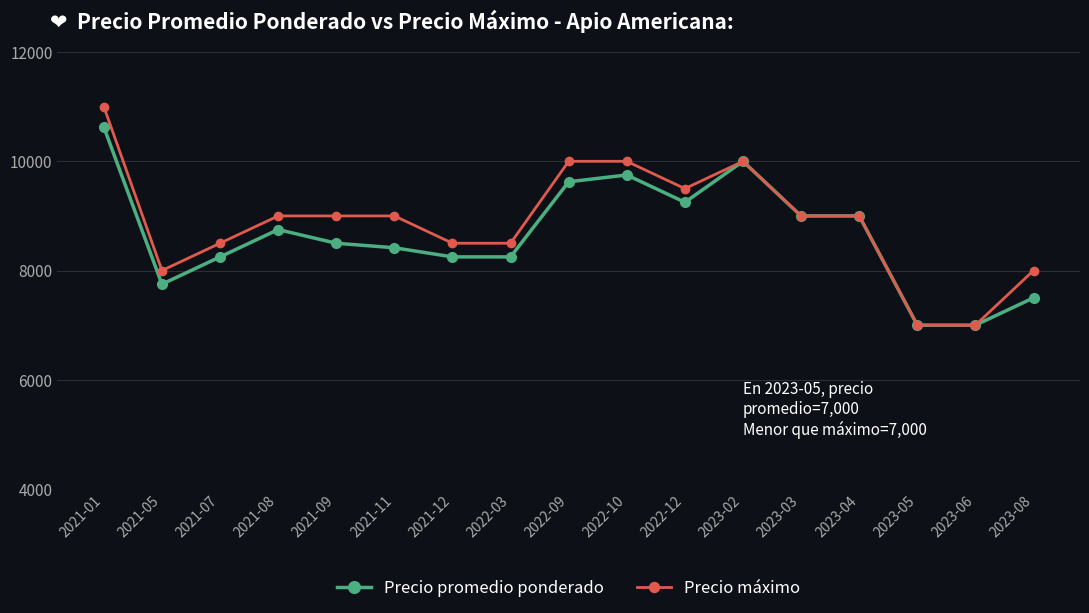

Between 2021-08 and 2023-03, which series saw the biggest shift?

Precio promedio ponderado